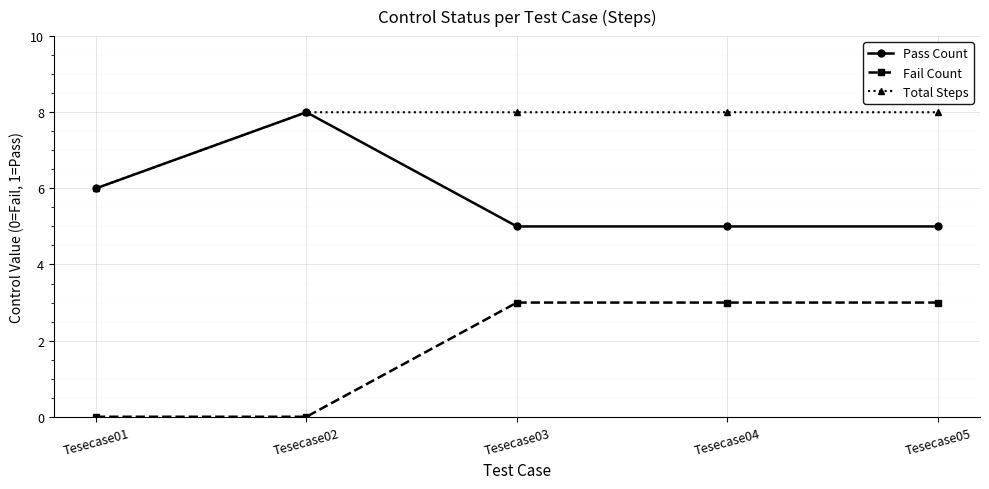

Read the Fail Count value at Tesecase03.

3